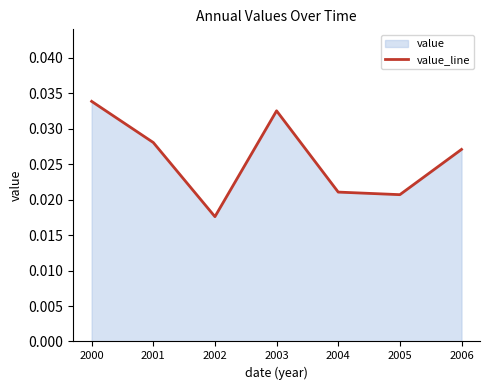

At which category does the chart reach its peak across all series?

2000